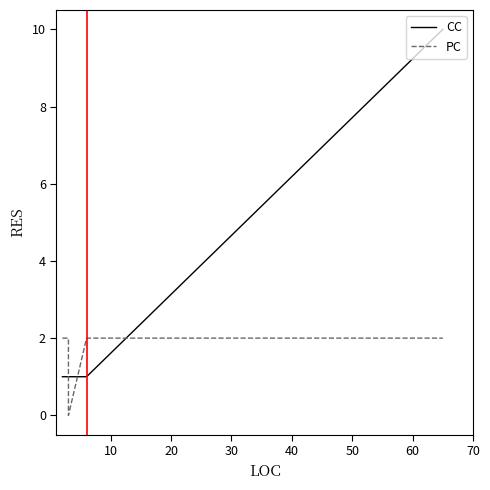

What is the value of the PC point at the 2nd from the left?

2